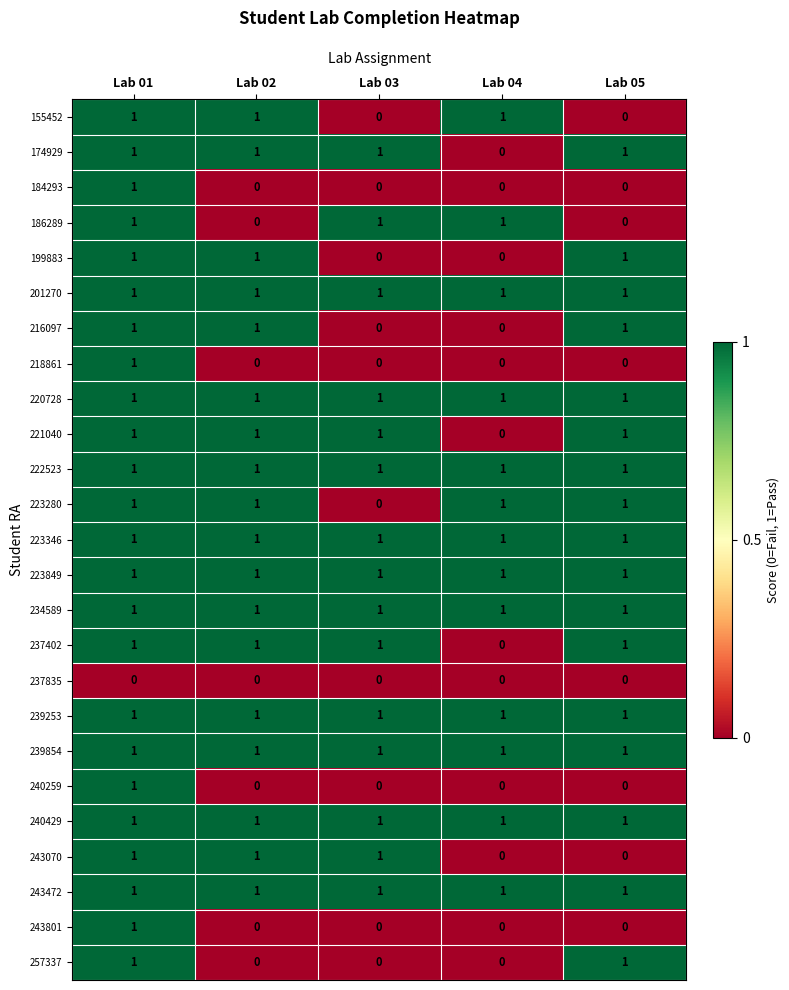

What is the total value across all series at Lab 02?

18